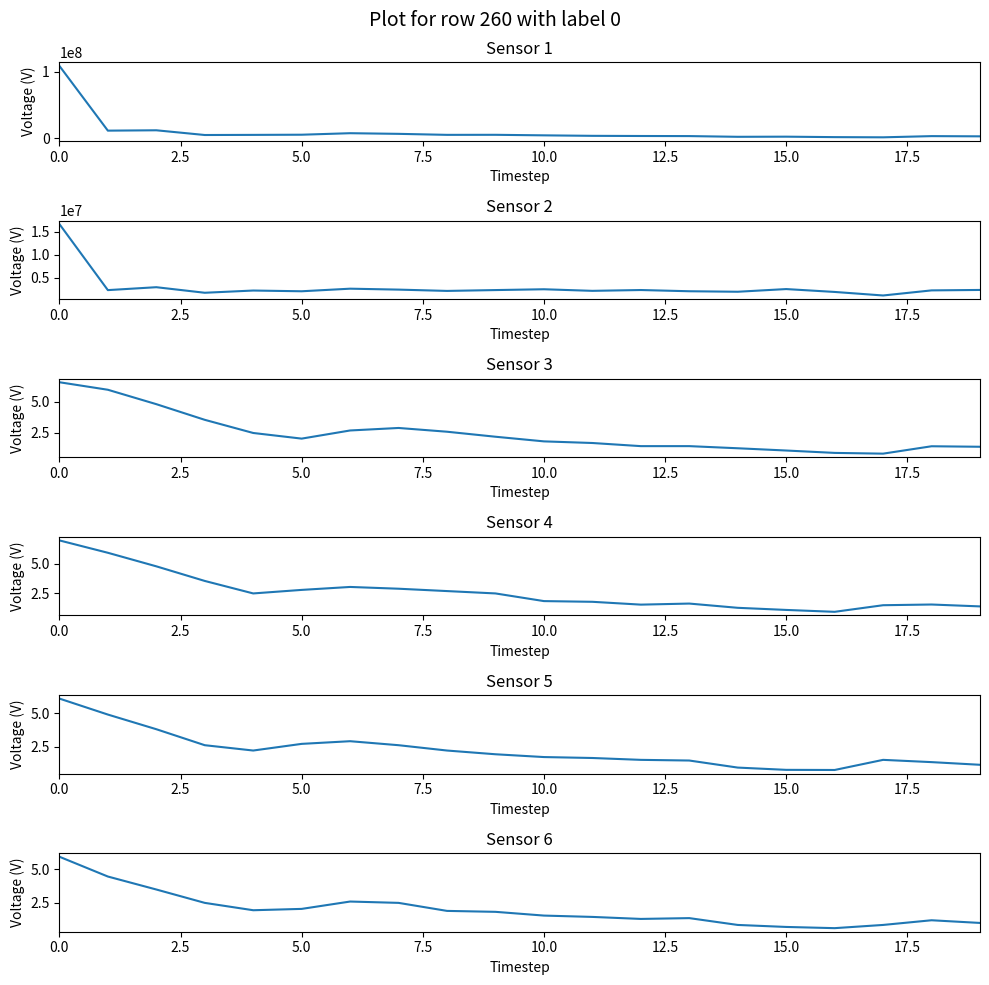

Which has a higher value, 10.0 or 12?

10.0